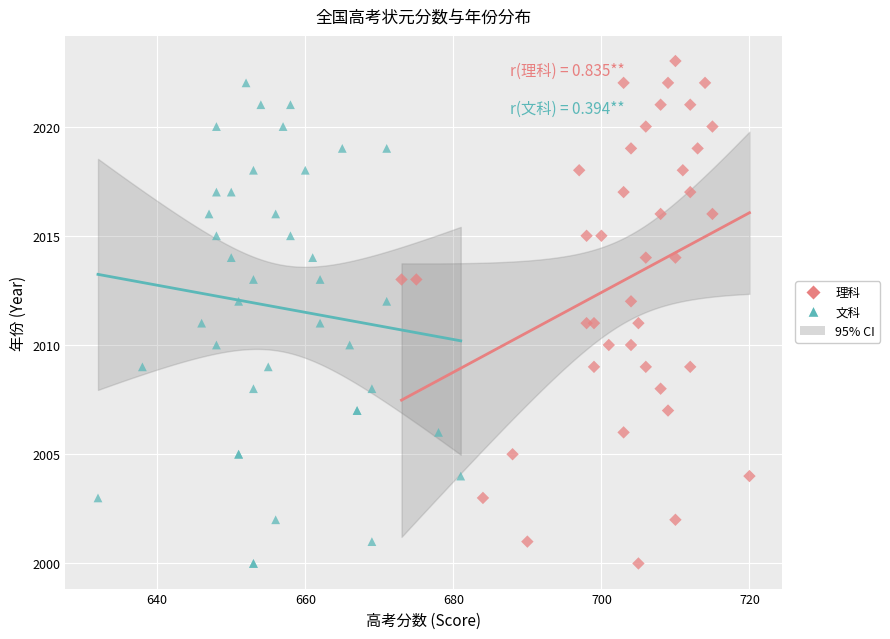

Which series has the widest spread of Y values?

理科